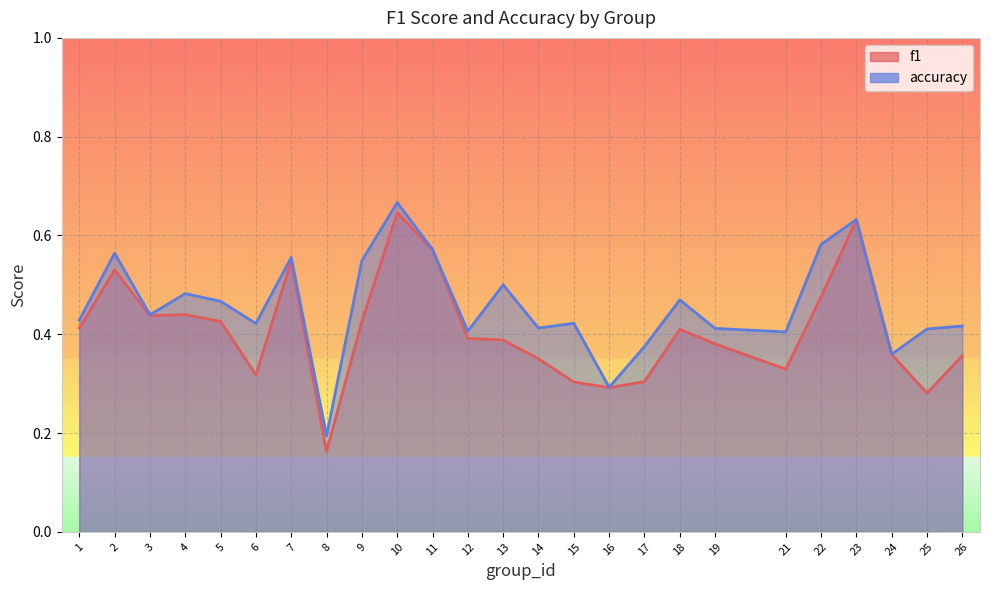

True or false: accuracy and f1 cross at least once.

False